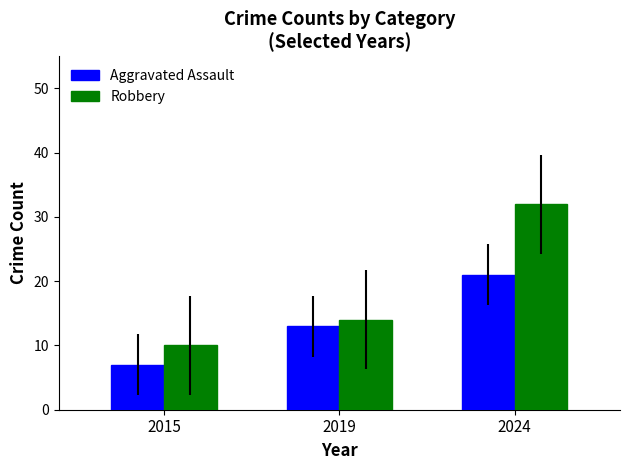

What is the maximum value for Robbery?

32